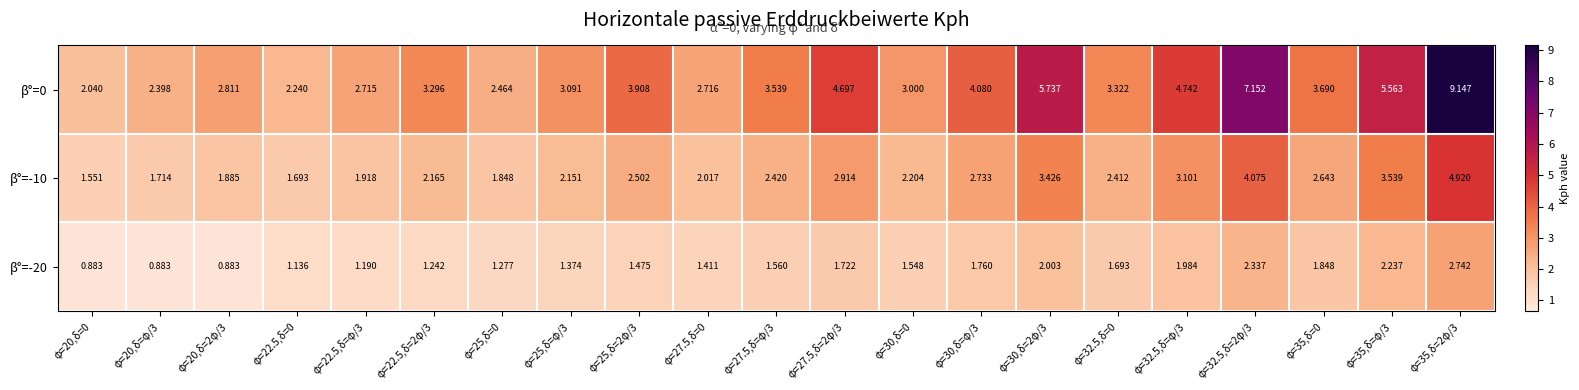

Is the value of β°=0 at φ=35,δ=0 greater than the value of β°=-20 at φ=35,δ=φ/3?

Yes